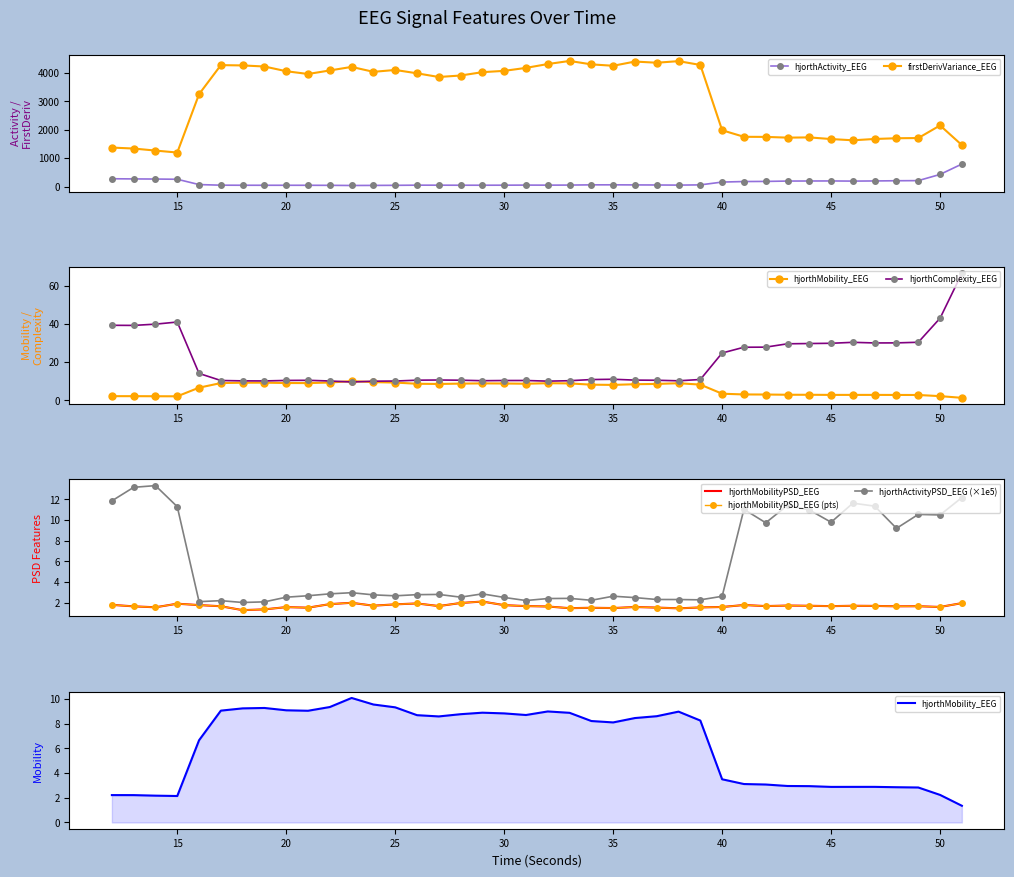

True or false: hjorthActivity_EEG has more than 1 points higher than both neighbors.

True